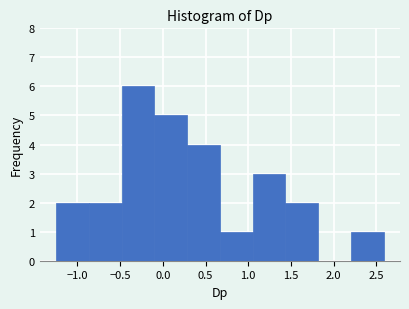

Reading left to right, transcribe this chart: for each bar, give the range it covers on the x-axis and its height. Neither the bar edges nor the heights are printed on the chart, so give them approximately, as read against the axes.

-1.25 to -0.85: 2
-0.85 to -0.50: 2
-0.50 to -0.10: 6
-0.10 to 0.30: 5
0.30 to 0.65: 4
0.65 to 1.05: 1
1.05 to 1.45: 3
1.45 to 1.80: 2
1.80 to 2.20: 0
2.20 to 2.60: 1